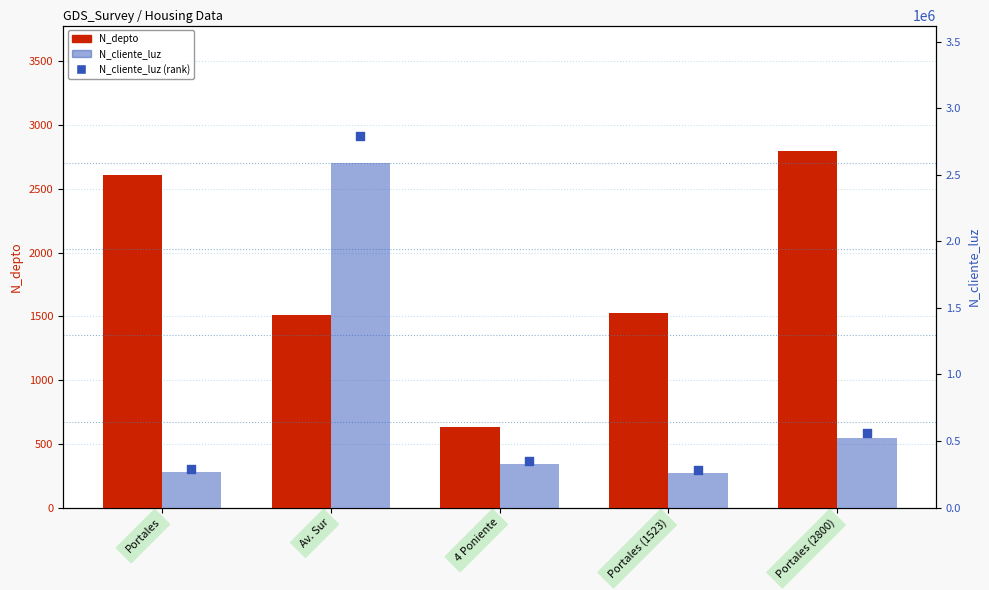

At which category is the sum across all series the highest?

Av. Sur